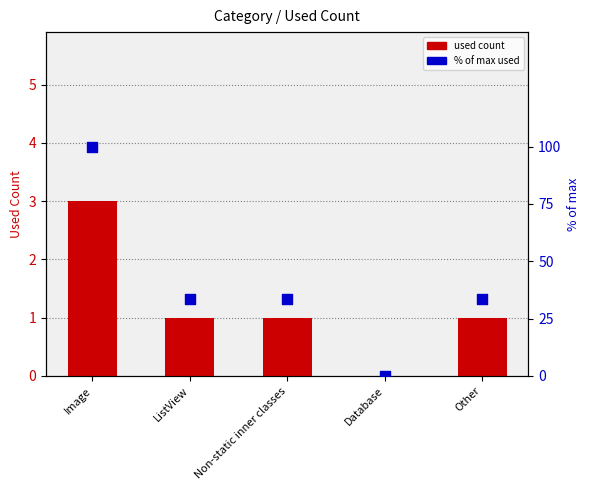

Which series reaches the minimum Y coordinate?

used count